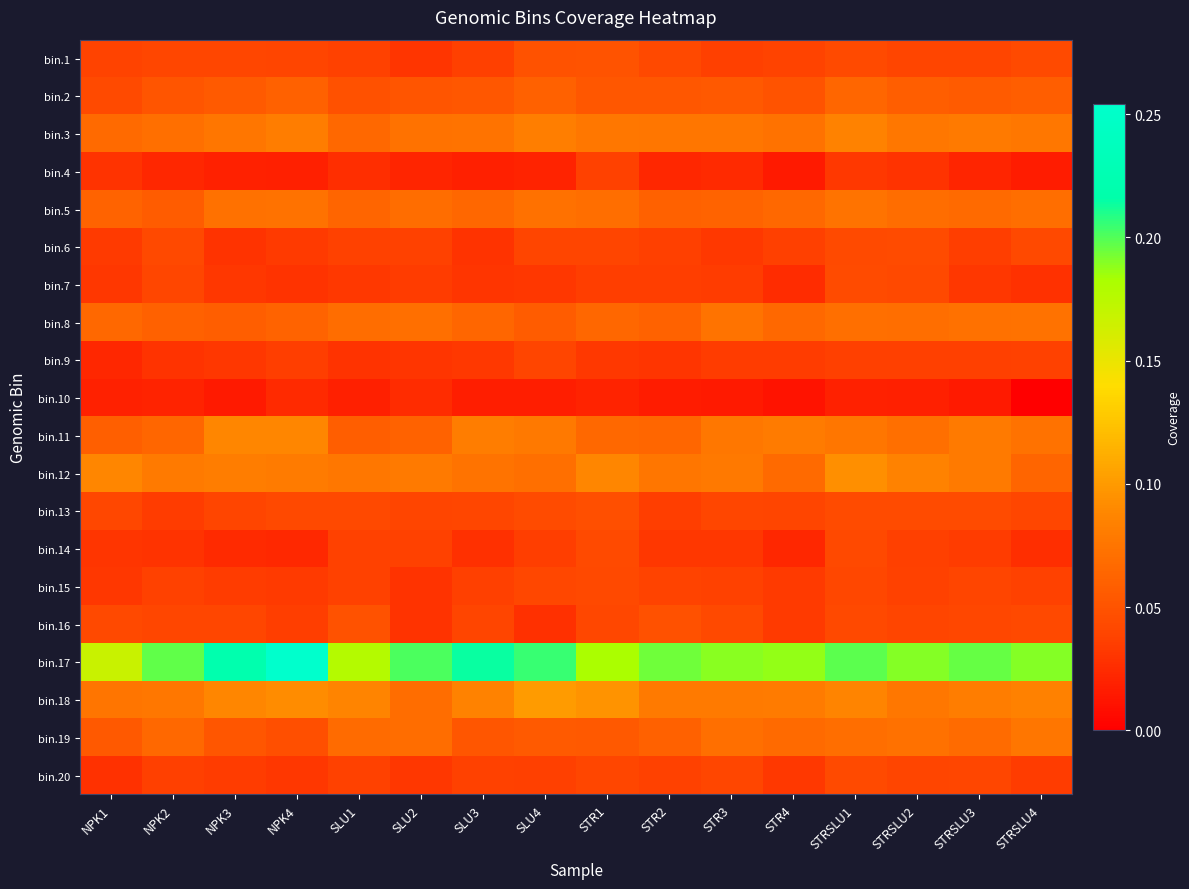

Reading left to right, transcribe all the data shown in this chart.

bin.1: NPK1=0.0	NPK2=0.0	NPK3=0.0	NPK4=0.0	SLU1=0.0	SLU2=0.0	SLU3=0.0	SLU4=0.0	STR1=0.1	STR2=0.0	STR3=0.0	STR4=0.0	STRSLU1=0.0	STRSLU2=0.0	STRSLU3=0.0	STRSLU4=0.0
bin.2: NPK1=0.0	NPK2=0.1	NPK3=0.1	NPK4=0.1	SLU1=0.0	SLU2=0.1	SLU3=0.1	SLU4=0.1	STR1=0.1	STR2=0.1	STR3=0.1	STR4=0.1	STRSLU1=0.1	STRSLU2=0.1	STRSLU3=0.1	STRSLU4=0.1
bin.3: NPK1=0.1	NPK2=0.1	NPK3=0.1	NPK4=0.1	SLU1=0.1	SLU2=0.1	SLU3=0.1	SLU4=0.1	STR1=0.1	STR2=0.1	STR3=0.1	STR4=0.1	STRSLU1=0.1	STRSLU2=0.1	STRSLU3=0.1	STRSLU4=0.1
bin.4: NPK1=0.0	NPK2=0.0	NPK3=0.0	NPK4=0.0	SLU1=0.0	SLU2=0.0	SLU3=0.0	SLU4=0.0	STR1=0.0	STR2=0.0	STR3=0.0	STR4=0.0	STRSLU1=0.0	STRSLU2=0.0	STRSLU3=0.0	STRSLU4=0.0
bin.5: NPK1=0.1	NPK2=0.1	NPK3=0.1	NPK4=0.1	SLU1=0.1	SLU2=0.1	SLU3=0.1	SLU4=0.1	STR1=0.1	STR2=0.1	STR3=0.1	STR4=0.1	STRSLU1=0.1	STRSLU2=0.1	STRSLU3=0.1	STRSLU4=0.1
bin.6: NPK1=0.0	NPK2=0.0	NPK3=0.0	NPK4=0.0	SLU1=0.0	SLU2=0.0	SLU3=0.0	SLU4=0.0	STR1=0.0	STR2=0.0	STR3=0.0	STR4=0.0	STRSLU1=0.0	STRSLU2=0.0	STRSLU3=0.0	STRSLU4=0.0
bin.7: NPK1=0.0	NPK2=0.0	NPK3=0.0	NPK4=0.0	SLU1=0.0	SLU2=0.0	SLU3=0.0	SLU4=0.0	STR1=0.0	STR2=0.0	STR3=0.0	STR4=0.0	STRSLU1=0.0	STRSLU2=0.0	STRSLU3=0.0	STRSLU4=0.0
bin.8: NPK1=0.1	NPK2=0.1	NPK3=0.1	NPK4=0.1	SLU1=0.1	SLU2=0.1	SLU3=0.1	SLU4=0.1	STR1=0.1	STR2=0.1	STR3=0.1	STR4=0.1	STRSLU1=0.1	STRSLU2=0.1	STRSLU3=0.1	STRSLU4=0.1
bin.9: NPK1=0.0	NPK2=0.0	NPK3=0.0	NPK4=0.0	SLU1=0.0	SLU2=0.0	SLU3=0.0	SLU4=0.0	STR1=0.0	STR2=0.0	STR3=0.0	STR4=0.0	STRSLU1=0.0	STRSLU2=0.0	STRSLU3=0.0	STRSLU4=0.0
bin.10: NPK1=0.0	NPK2=0.0	NPK3=0.0	NPK4=0.0	SLU1=0.0	SLU2=0.0	SLU3=0.0	SLU4=0.0	STR1=0.0	STR2=0.0	STR3=0.0	STR4=0.0	STRSLU1=0.0	STRSLU2=0.0	STRSLU3=0.0	STRSLU4=0.0
bin.11: NPK1=0.1	NPK2=0.1	NPK3=0.1	NPK4=0.1	SLU1=0.1	SLU2=0.1	SLU3=0.1	SLU4=0.1	STR1=0.1	STR2=0.1	STR3=0.1	STR4=0.1	STRSLU1=0.1	STRSLU2=0.1	STRSLU3=0.1	STRSLU4=0.1
bin.12: NPK1=0.1	NPK2=0.1	NPK3=0.1	NPK4=0.1	SLU1=0.1	SLU2=0.1	SLU3=0.1	SLU4=0.1	STR1=0.1	STR2=0.1	STR3=0.1	STR4=0.1	STRSLU1=0.1	STRSLU2=0.1	STRSLU3=0.1	STRSLU4=0.1
bin.13: NPK1=0.0	NPK2=0.0	NPK3=0.0	NPK4=0.0	SLU1=0.0	SLU2=0.0	SLU3=0.0	SLU4=0.0	STR1=0.0	STR2=0.0	STR3=0.0	STR4=0.0	STRSLU1=0.0	STRSLU2=0.0	STRSLU3=0.0	STRSLU4=0.0
bin.14: NPK1=0.0	NPK2=0.0	NPK3=0.0	NPK4=0.0	SLU1=0.0	SLU2=0.0	SLU3=0.0	SLU4=0.0	STR1=0.0	STR2=0.0	STR3=0.0	STR4=0.0	STRSLU1=0.0	STRSLU2=0.0	STRSLU3=0.0	STRSLU4=0.0
bin.15: NPK1=0.0	NPK2=0.0	NPK3=0.0	NPK4=0.0	SLU1=0.0	SLU2=0.0	SLU3=0.0	SLU4=0.0	STR1=0.0	STR2=0.0	STR3=0.0	STR4=0.0	STRSLU1=0.0	STRSLU2=0.0	STRSLU3=0.0	STRSLU4=0.0
bin.16: NPK1=0.0	NPK2=0.0	NPK3=0.0	NPK4=0.0	SLU1=0.0	SLU2=0.0	SLU3=0.0	SLU4=0.0	STR1=0.0	STR2=0.0	STR3=0.0	STR4=0.0	STRSLU1=0.0	STRSLU2=0.0	STRSLU3=0.0	STRSLU4=0.0
bin.17: NPK1=0.2	NPK2=0.2	NPK3=0.2	NPK4=0.3	SLU1=0.2	SLU2=0.2	SLU3=0.2	SLU4=0.2	STR1=0.2	STR2=0.2	STR3=0.2	STR4=0.2	STRSLU1=0.2	STRSLU2=0.2	STRSLU3=0.2	STRSLU4=0.2
bin.18: NPK1=0.1	NPK2=0.1	NPK3=0.1	NPK4=0.1	SLU1=0.1	SLU2=0.1	SLU3=0.1	SLU4=0.1	STR1=0.1	STR2=0.1	STR3=0.1	STR4=0.1	STRSLU1=0.1	STRSLU2=0.1	STRSLU3=0.1	STRSLU4=0.1
bin.19: NPK1=0.1	NPK2=0.1	NPK3=0.1	NPK4=0.0	SLU1=0.1	SLU2=0.1	SLU3=0.1	SLU4=0.1	STR1=0.1	STR2=0.1	STR3=0.1	STR4=0.1	STRSLU1=0.1	STRSLU2=0.1	STRSLU3=0.1	STRSLU4=0.1
bin.20: NPK1=0.0	NPK2=0.0	NPK3=0.0	NPK4=0.0	SLU1=0.0	SLU2=0.0	SLU3=0.0	SLU4=0.0	STR1=0.0	STR2=0.0	STR3=0.0	STR4=0.0	STRSLU1=0.0	STRSLU2=0.0	STRSLU3=0.0	STRSLU4=0.0